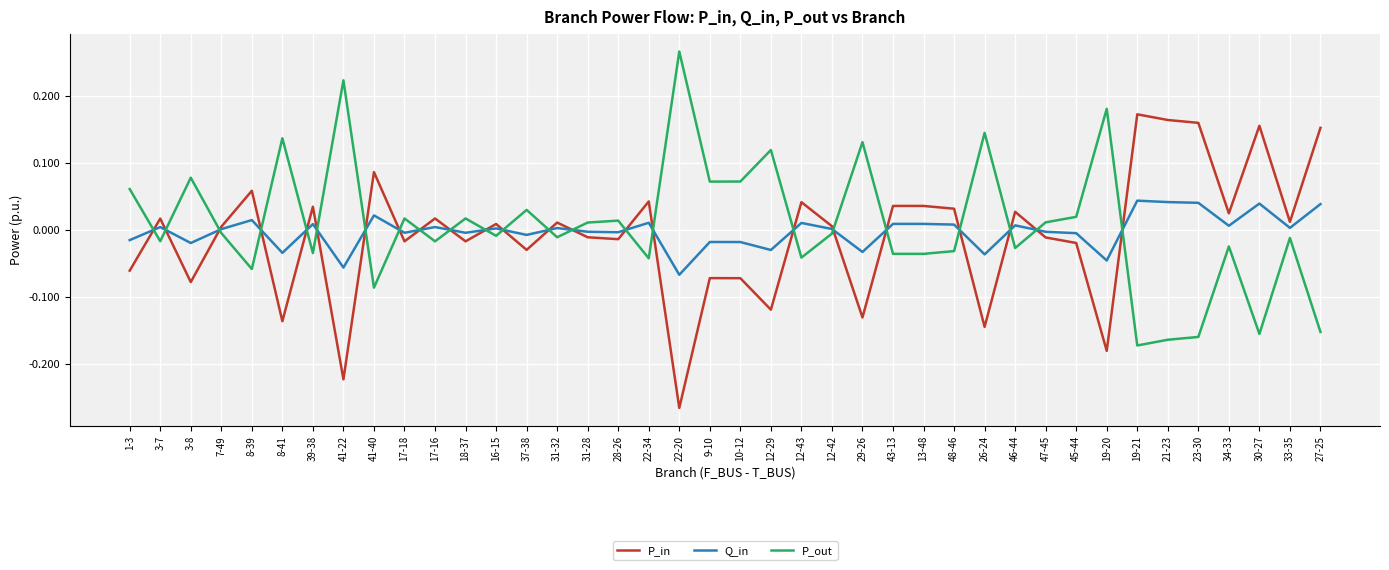

The P_out series shows 0.0 at 18-37. True or false?

True